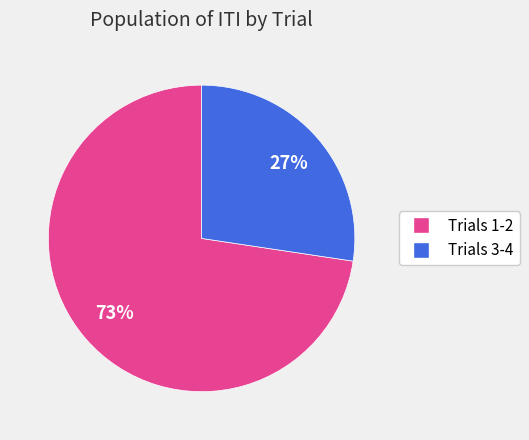

To the nearest percent, what percentage of the pie is Trials 1-2?

73%